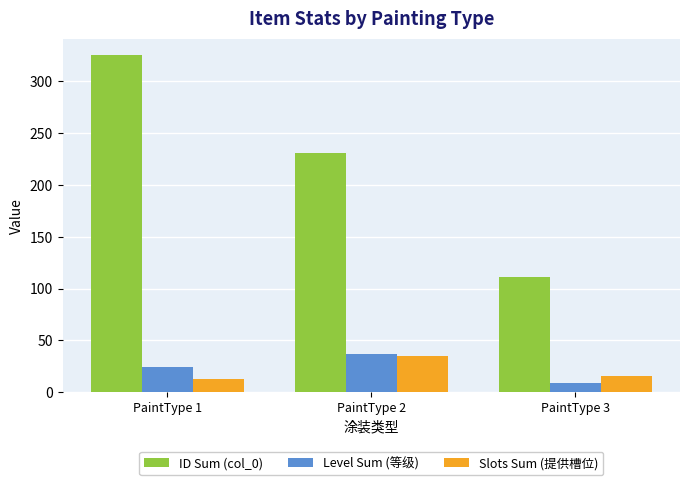

What is the difference between the maximum and minimum values in the Level Sum (等级) series?

28